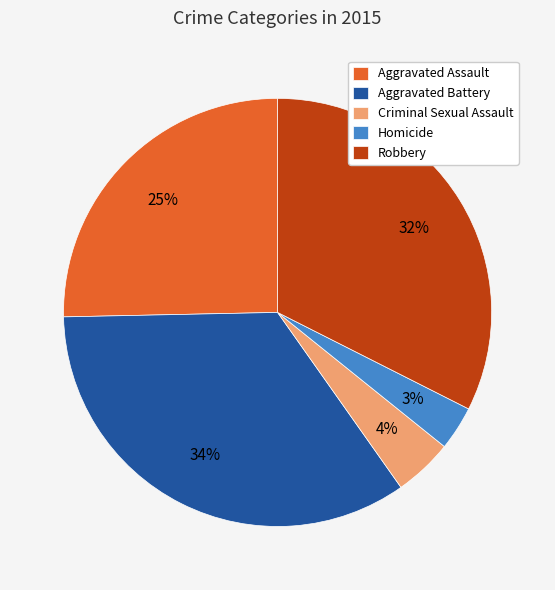

Does Homicide represent more than half of the total?

No